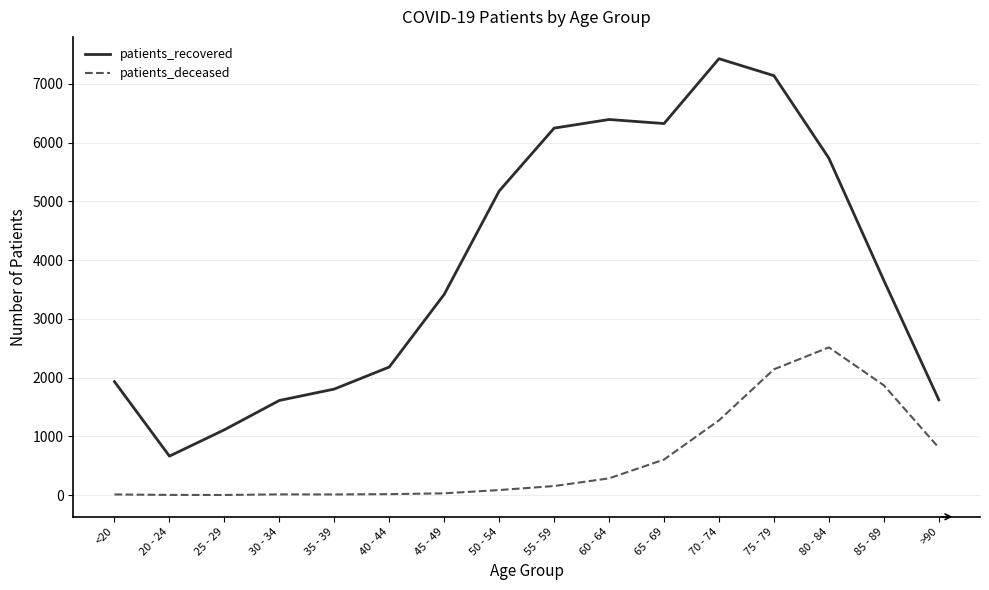

True or false: patients_recovered and patients_deceased cross at least once.

False